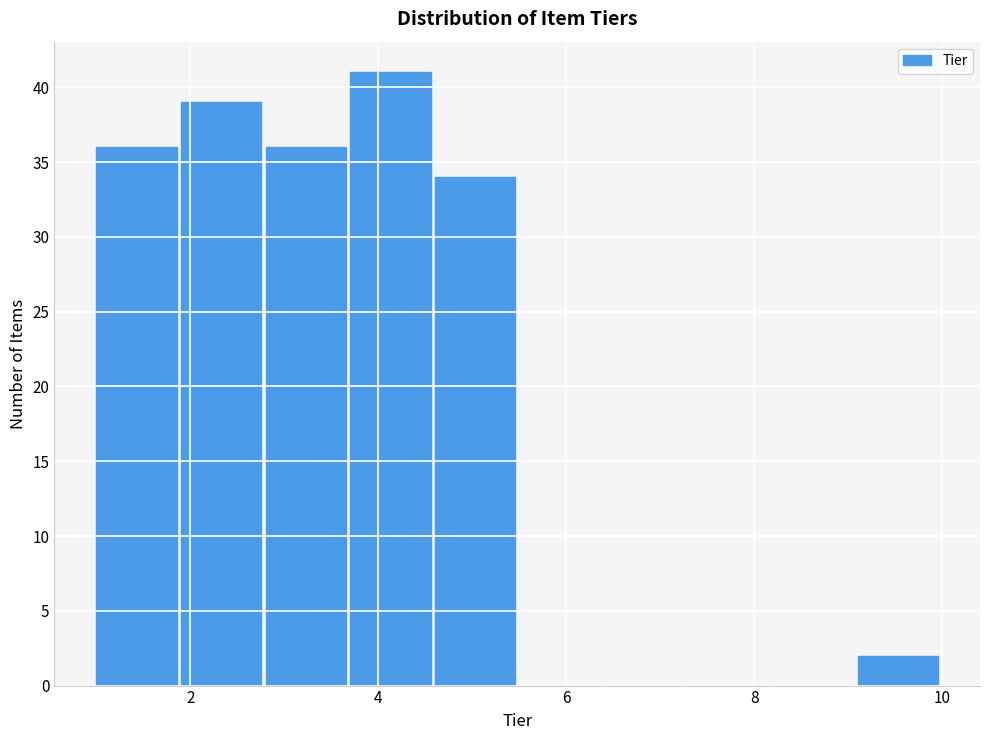

What is the height of the bar covering 4.6 to 5.5 on the x-axis? Neither the bar edges nor the heights are printed on the chart, so give them approximately, as read against the axes.

34